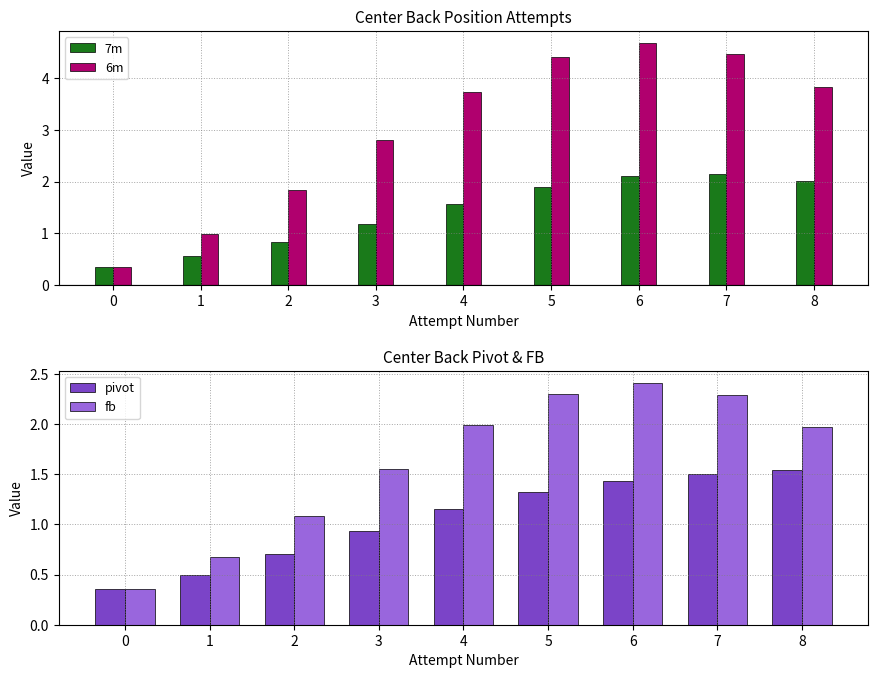

True or false: fb has a value of 1.2 at 1.

False